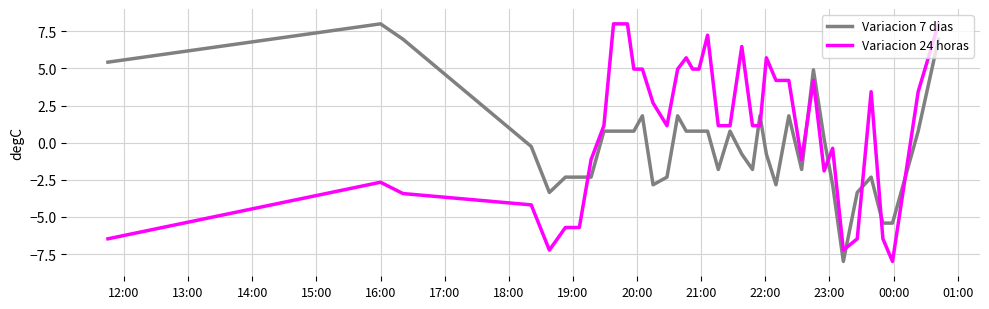

Which series has the largest total across all categories?

Variacion 24 horas